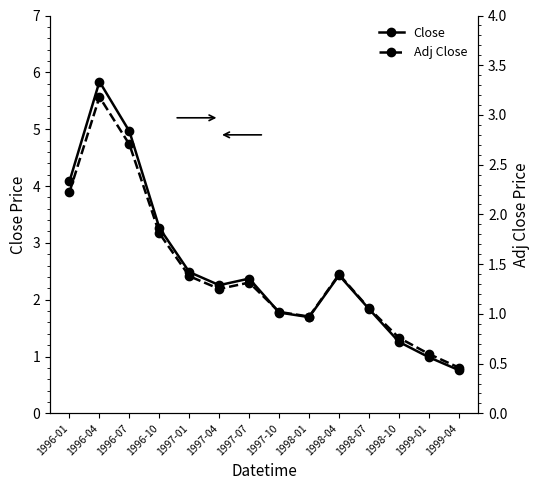

The Adj Close series shows 1.4 at 1997-01. True or false?

True